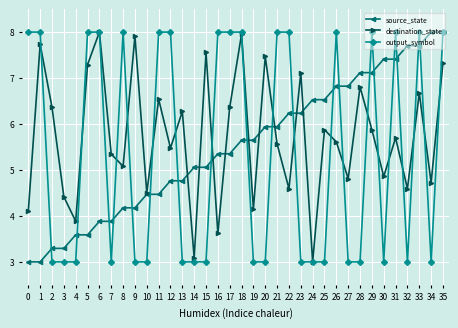

At how many categories does at least one series exceed 4?

35